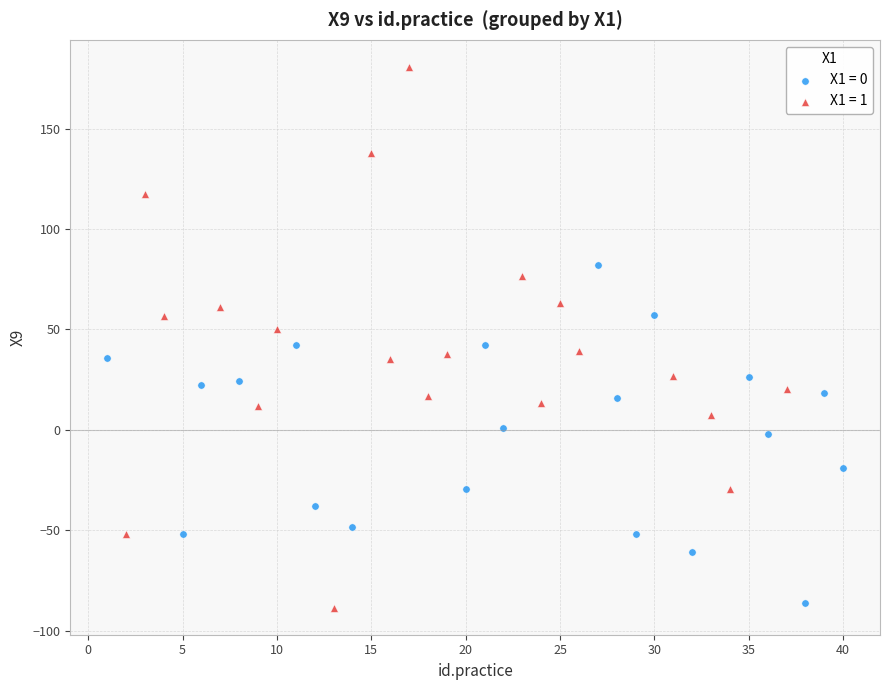

Which series has the largest Y range (max minus min)?

X1 = 1